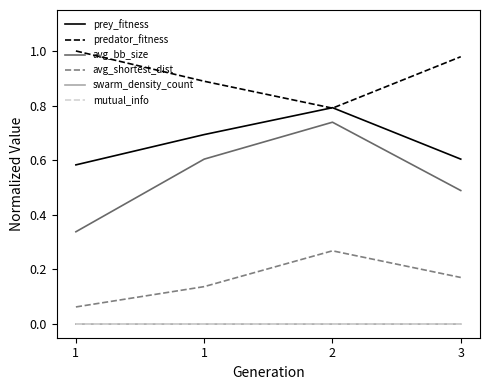

Which series has the widest spread of values?

avg_bb_size